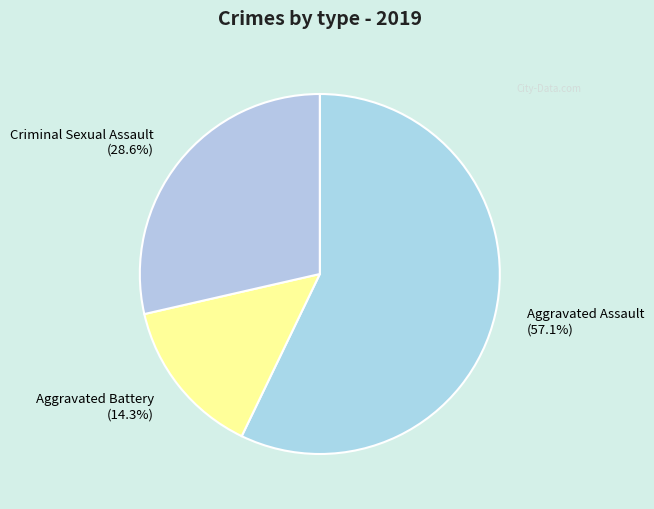

Approximately how many times larger is the value at Aggravated Battery (14.3%) compared to Criminal Sexual Assault (28.6%)?

0.5